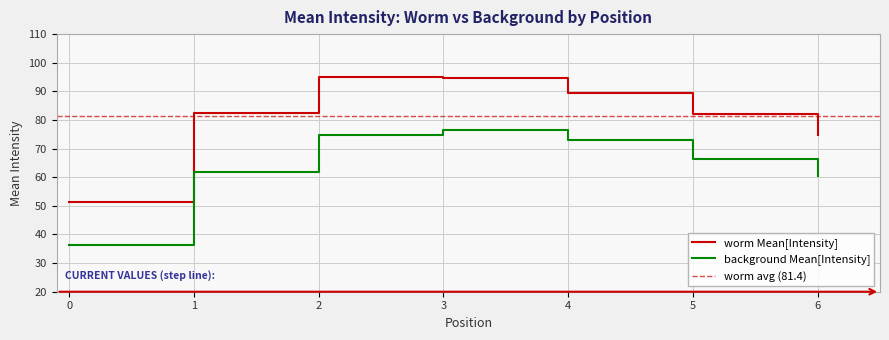

Which series has the largest total across all categories?

worm Mean